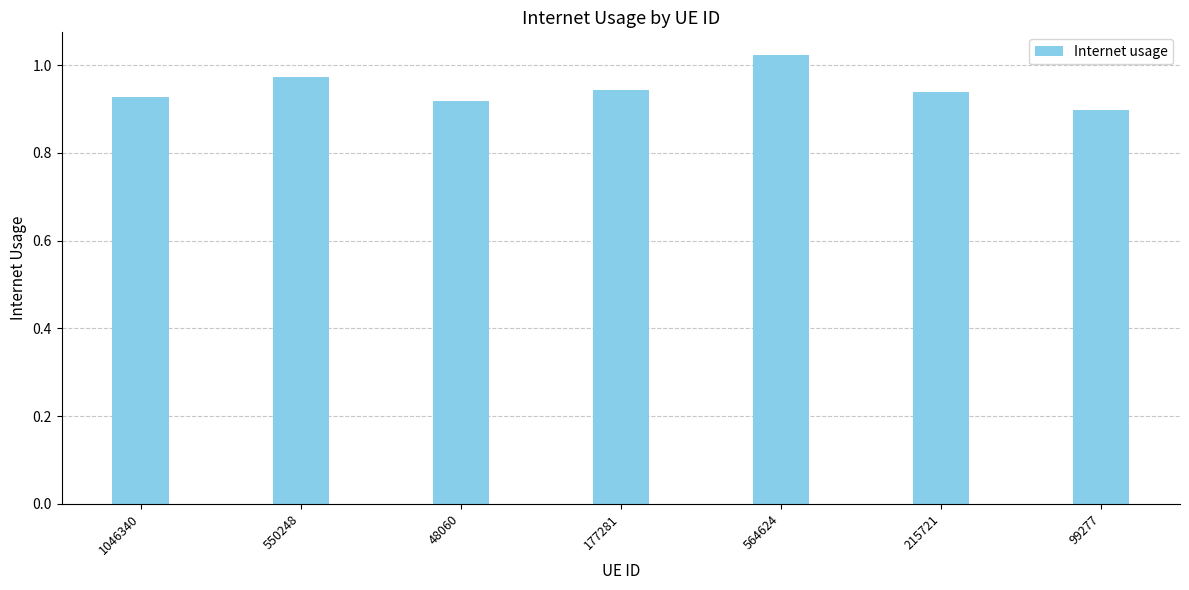

At which category does the chart reach its peak across all series?

564624